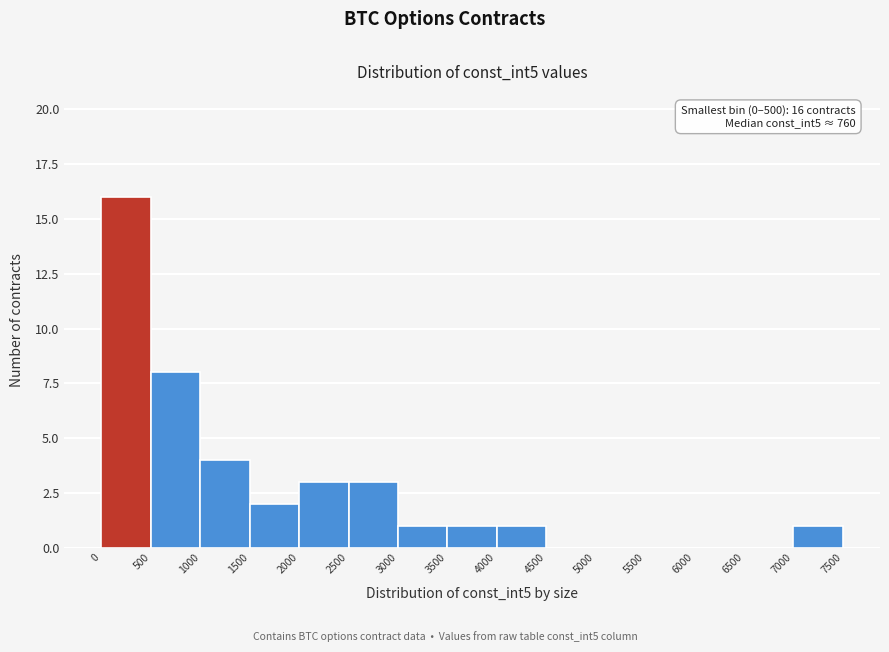

Which range on the x-axis has the tallest bar?

0 to 500